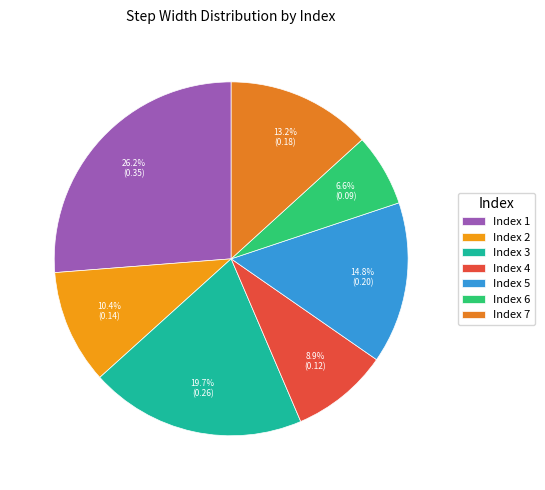

Which slice is the smallest?

Index 6